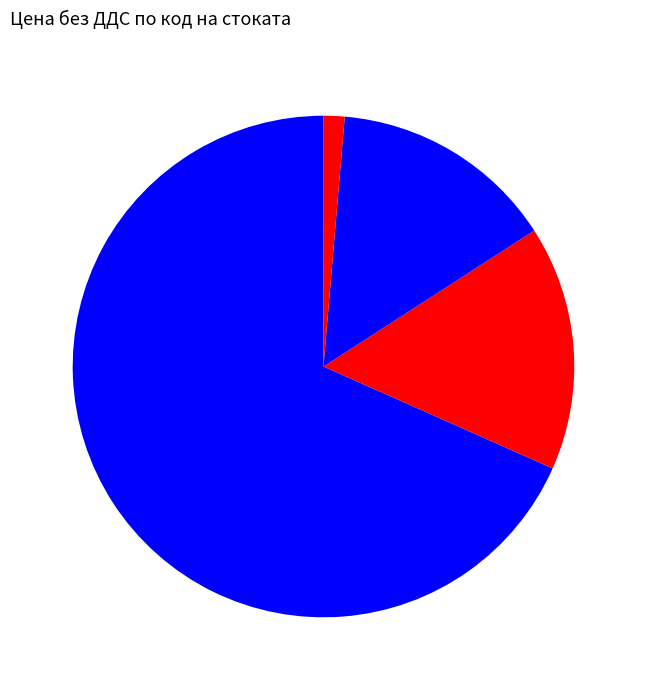

How many slices are in this pie chart?

4